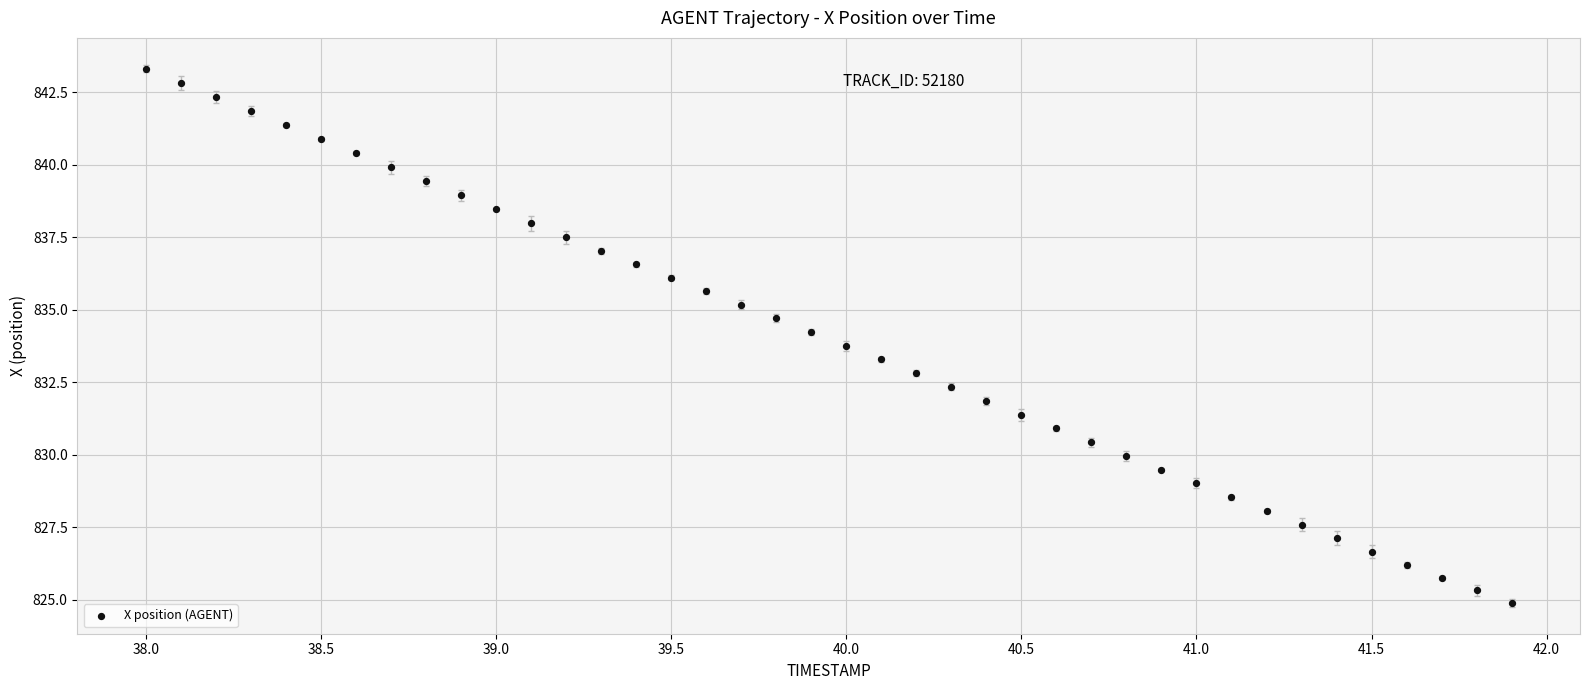

What is the range of X values (max minus min)?

3.9